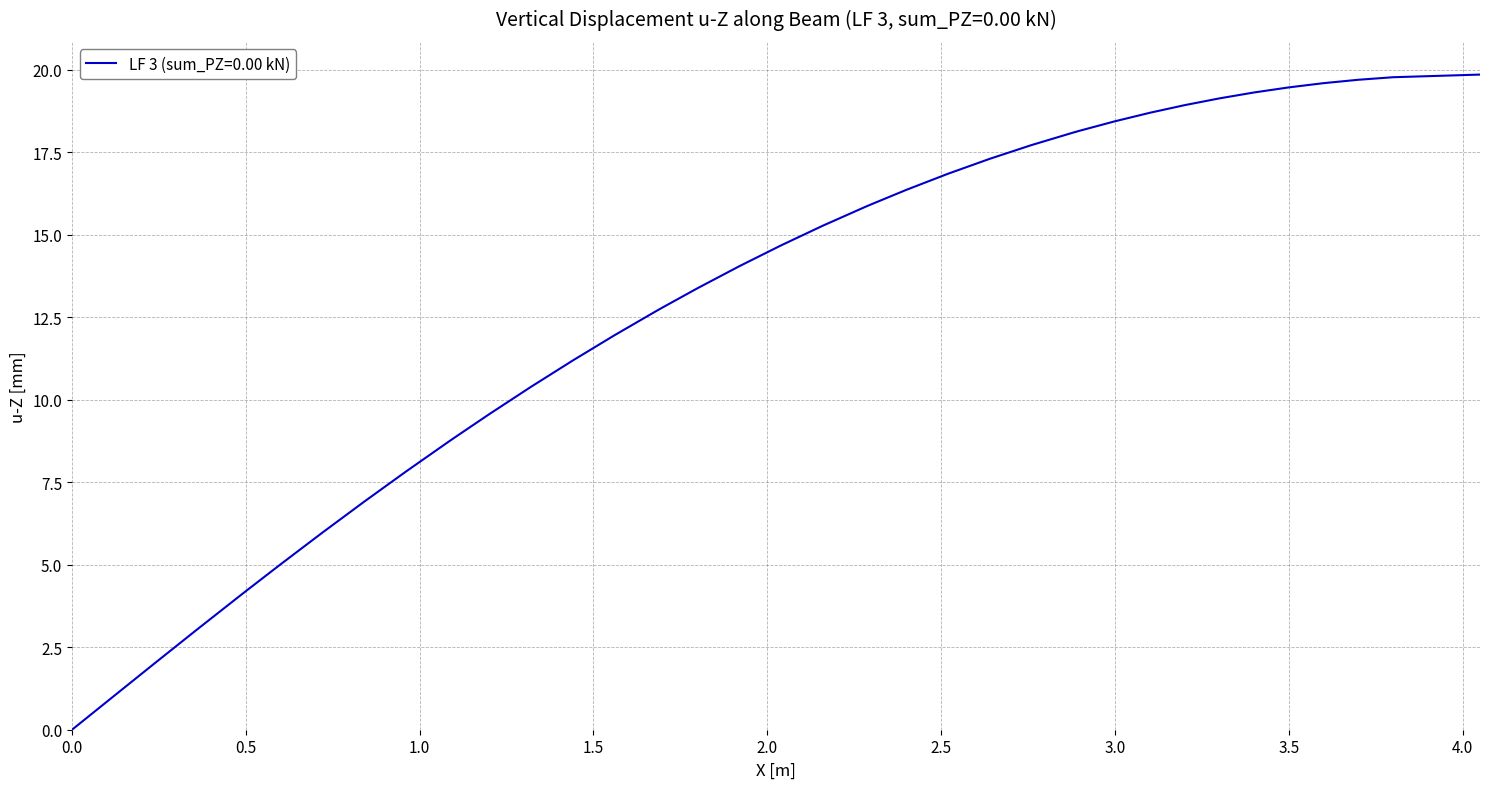

What is the maximum value shown in the chart?

19.9